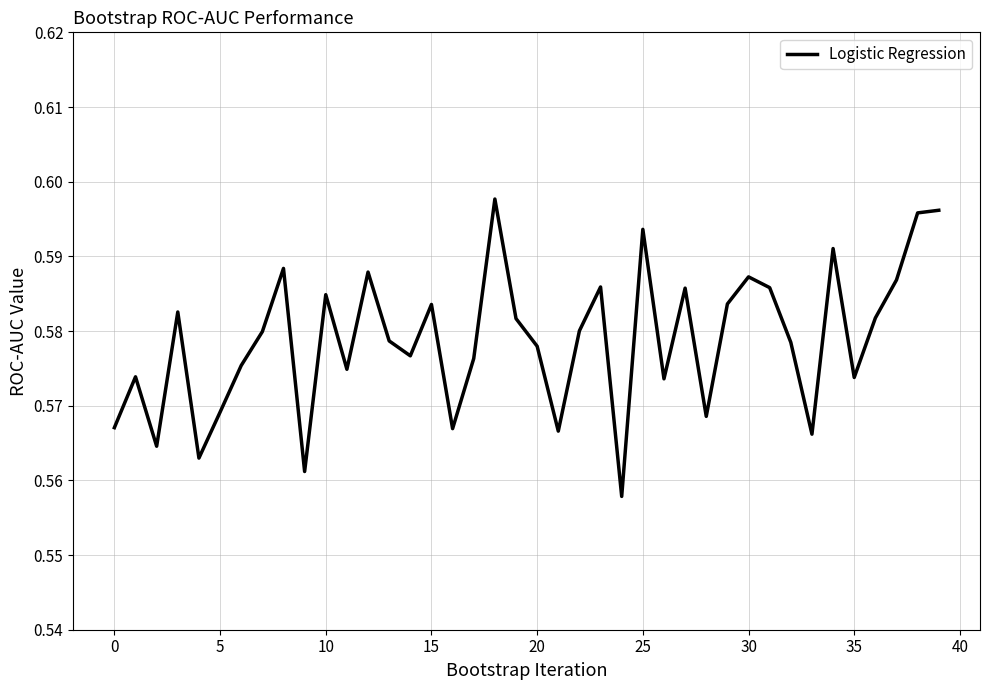

Which category has the highest value across all series?

18